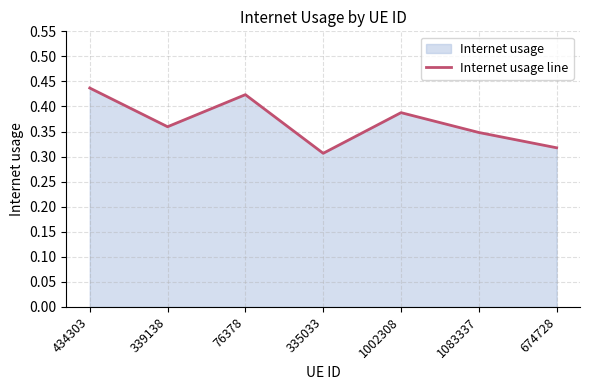

What is the greatest value displayed?

0.4